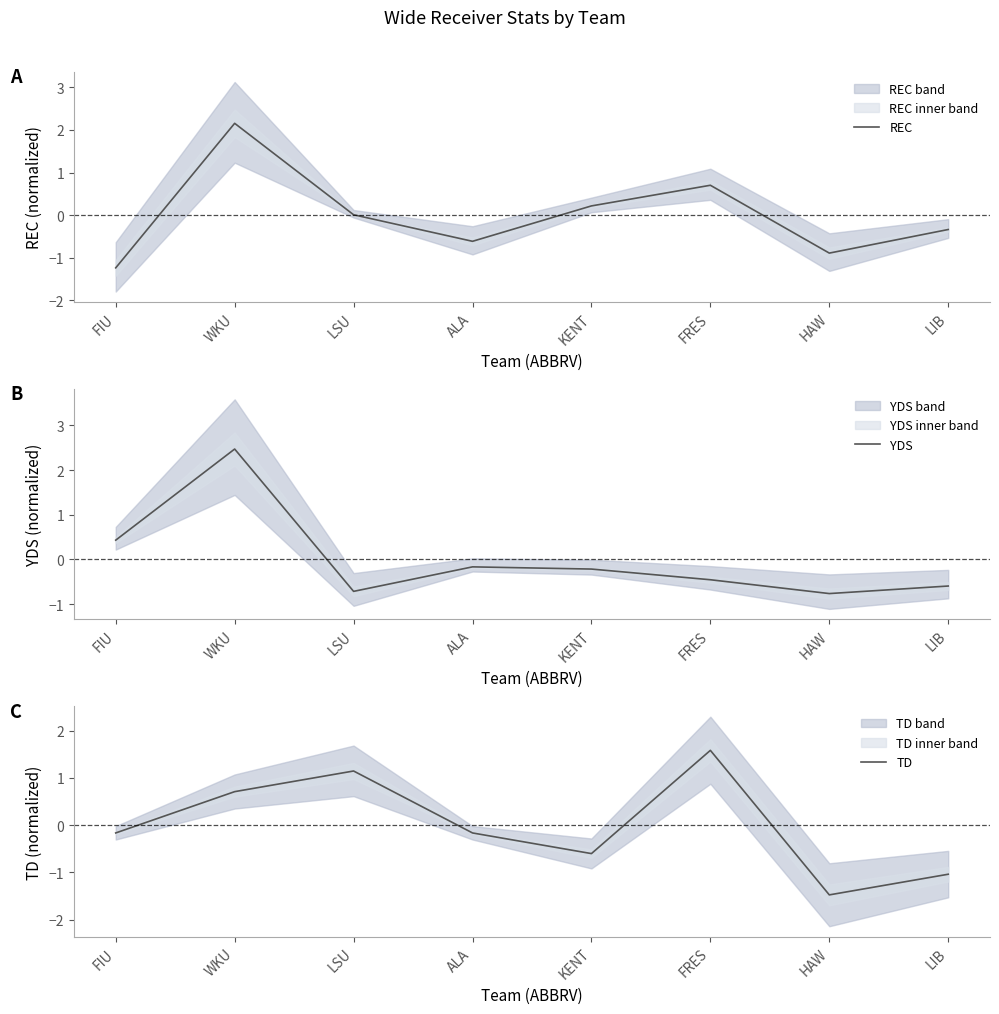

Which series ends up on top after the final intersection of REC and TD?

REC